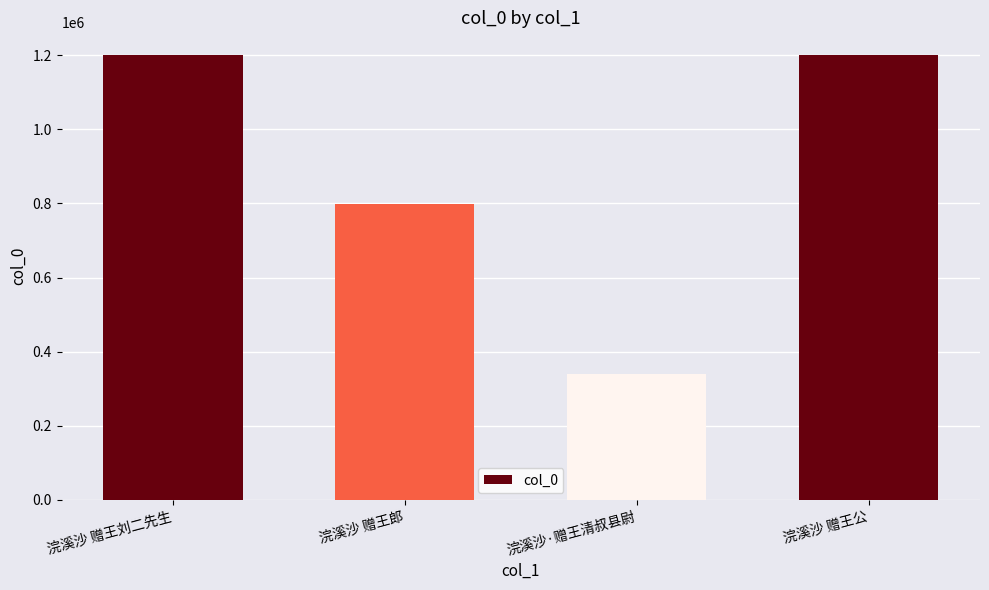

What is the label of the 4th bar from the right?

浣溪沙 赠王刘二先生